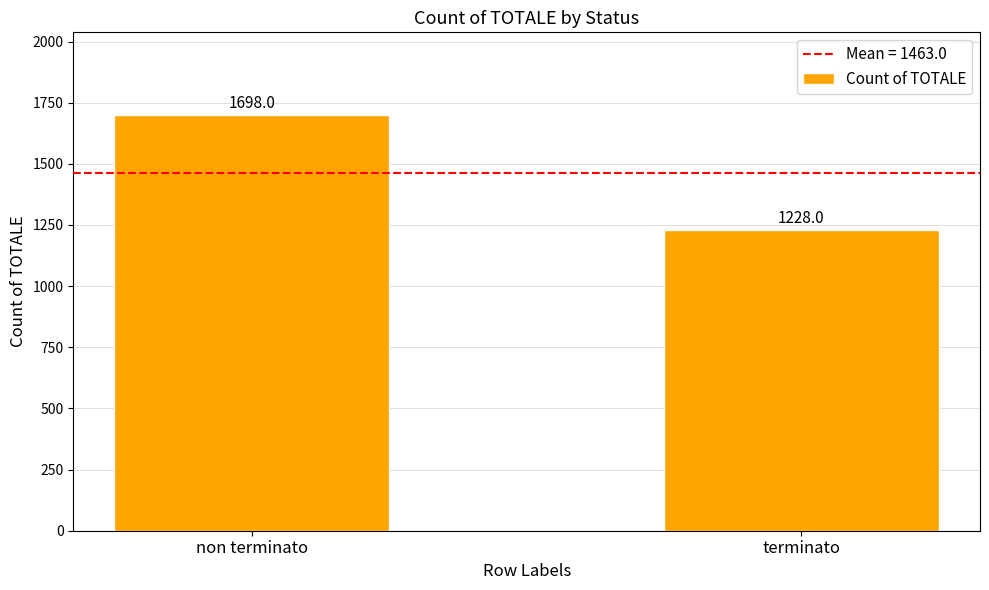

Reading left to right, extract all data points from this chart.

non terminato=1698	terminato=1228